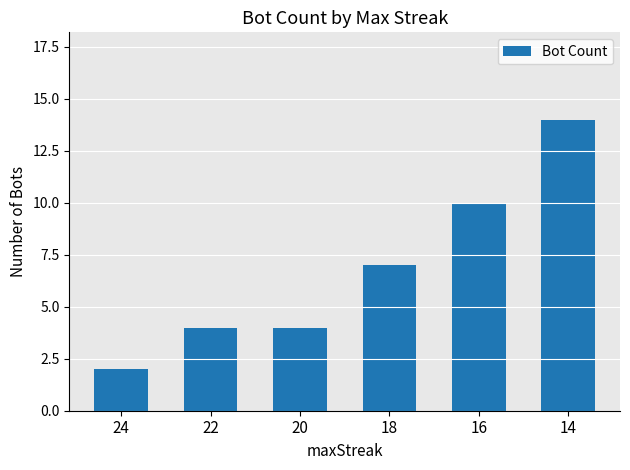

What is the approximate value at 18, to the nearest 5?

5